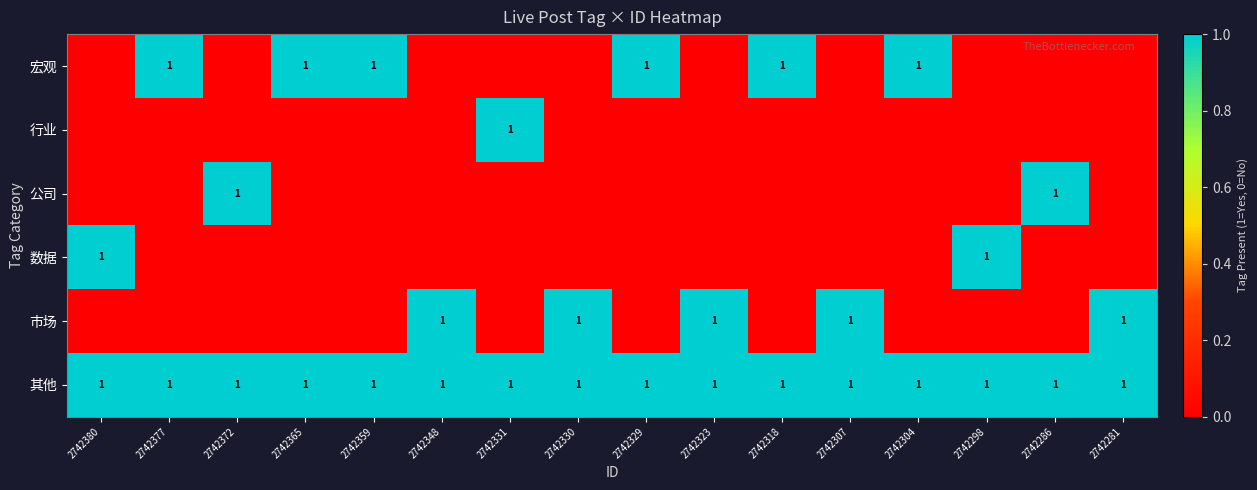

Which has a higher value, 2742331 or 2742304?

2742304